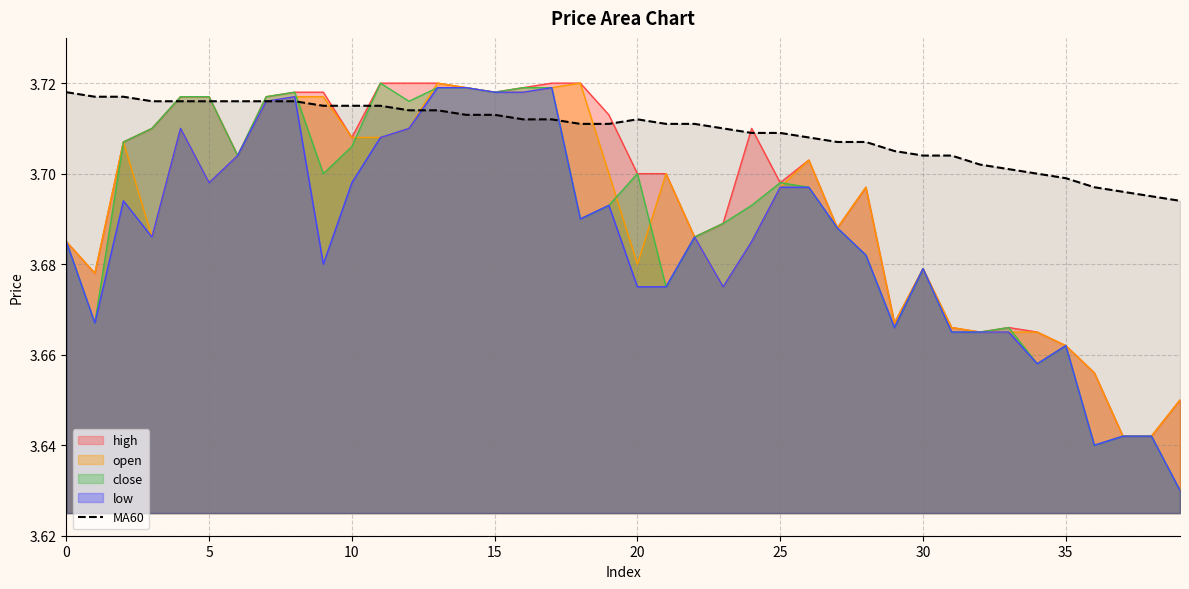

True or false: the data has more than 2 interior local peaks.

False